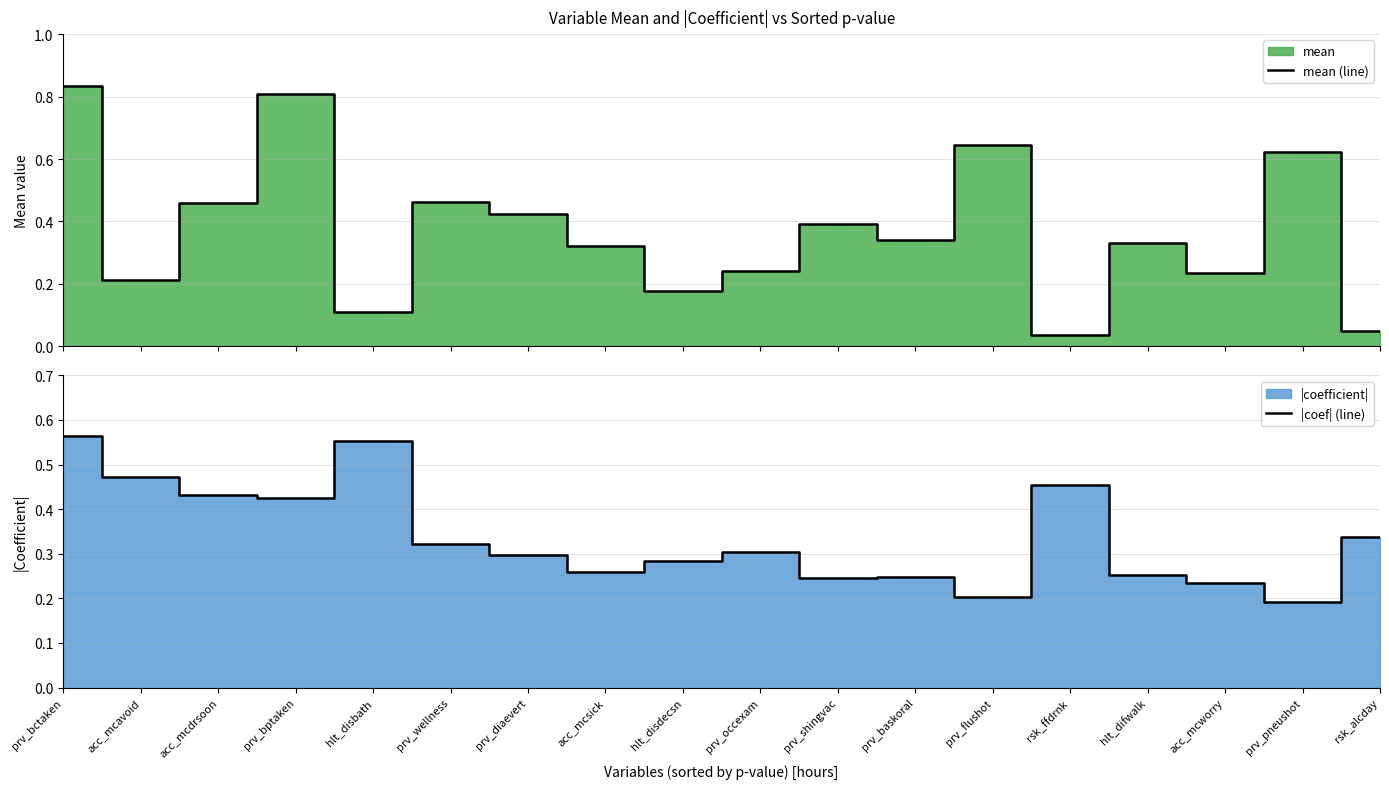

At which category does mean (line) reach its first local valley?

acc_mcavoid